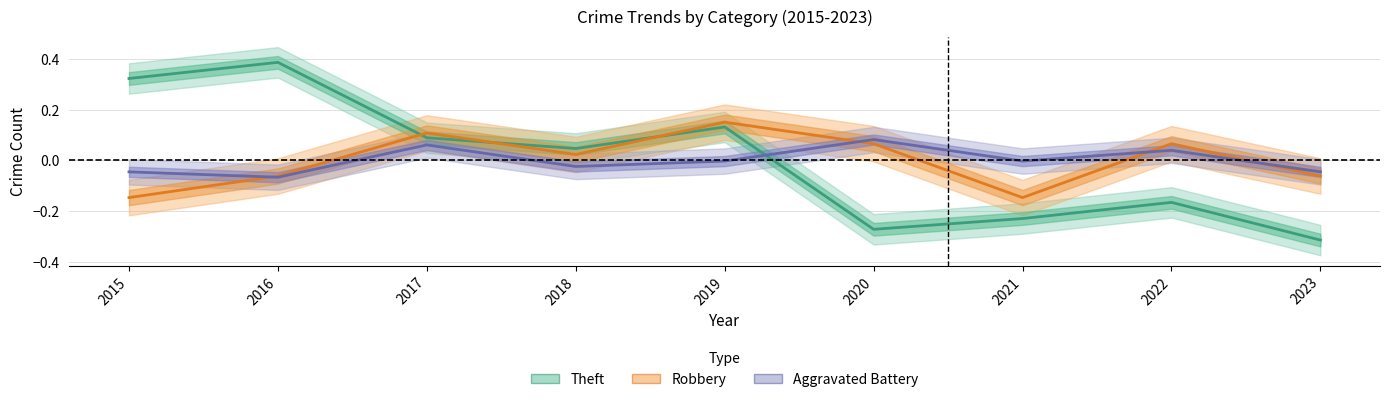

At which category does Aggravated Battery reach its first local valley?

2016